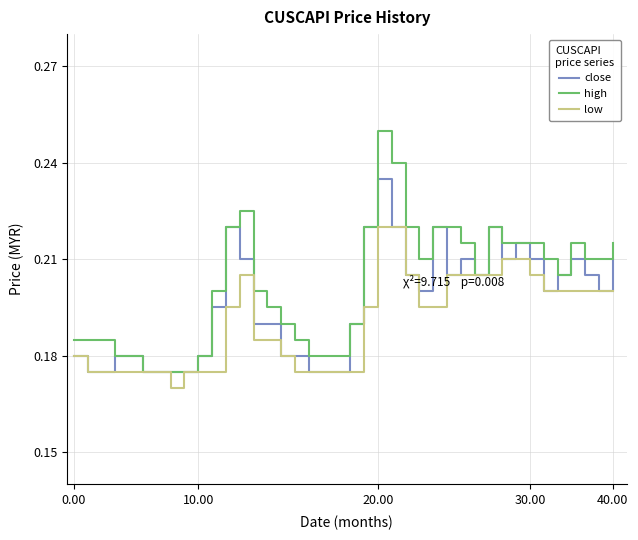

Which series has the largest range (max minus min)?

high